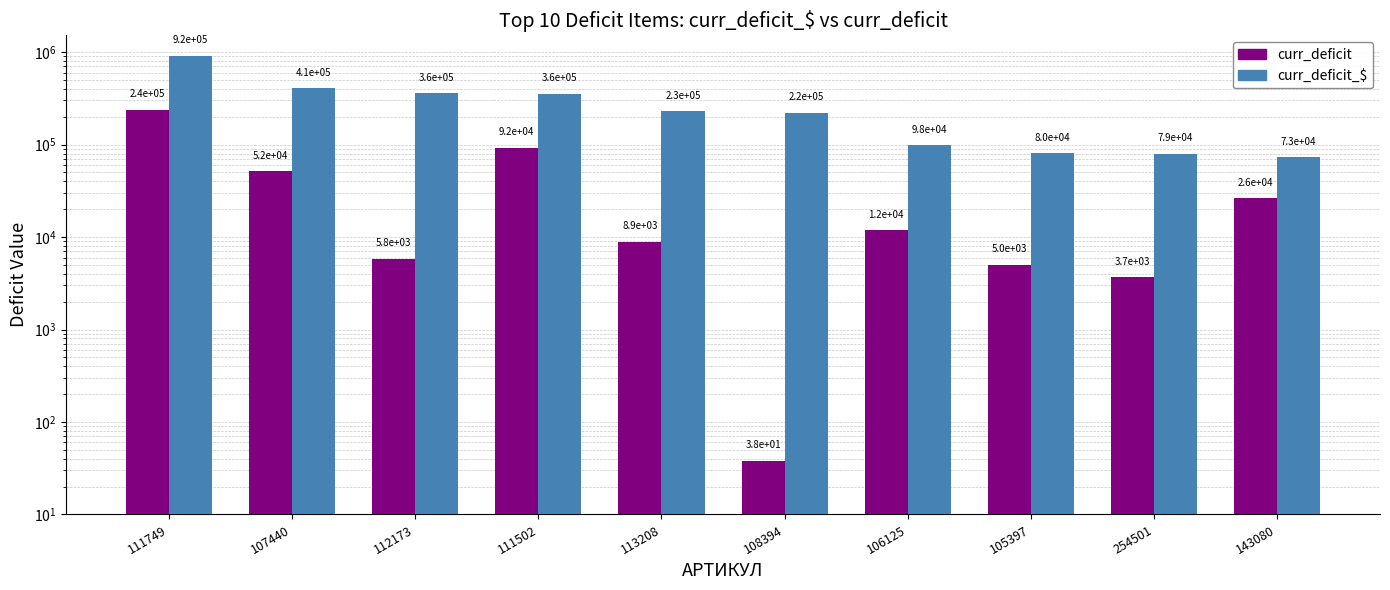

Which category has the lowest value across all series?

108394